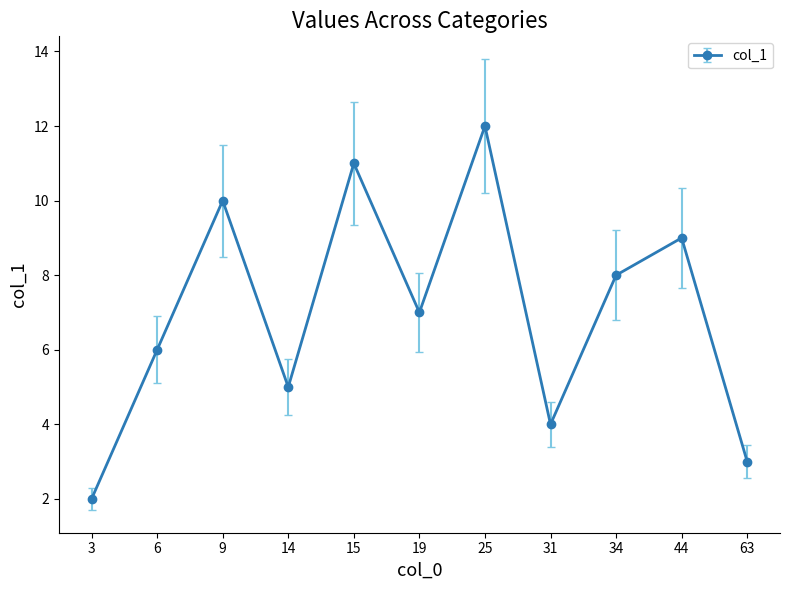

What is the ratio of the value at 63 to the value at 44?

0.3